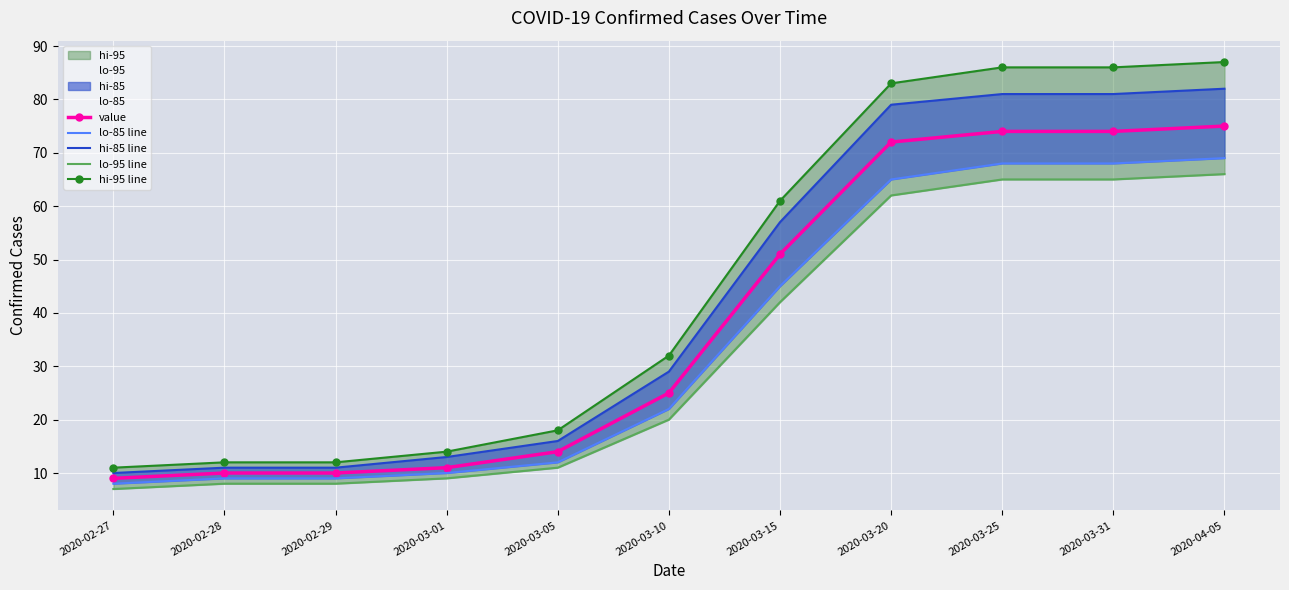

Which series has the largest range (max minus min)?

hi-95 line